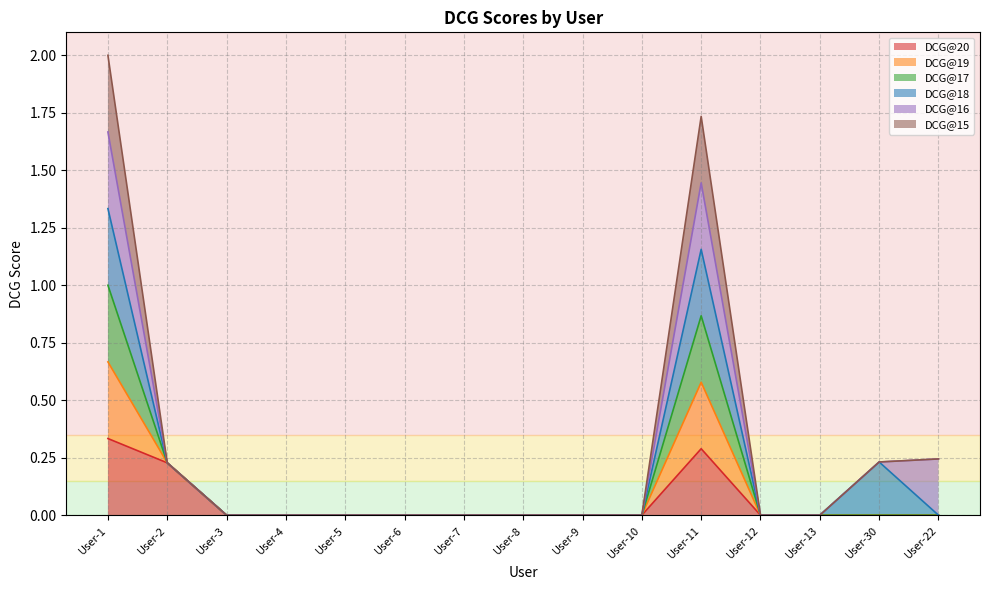

List the labels in order of DCG@15 value, largest first.

User-1, User-11, User-2, User-3, User-4, User-5, User-6, User-7, User-8, User-9, User-10, User-12, User-13, User-30, User-22